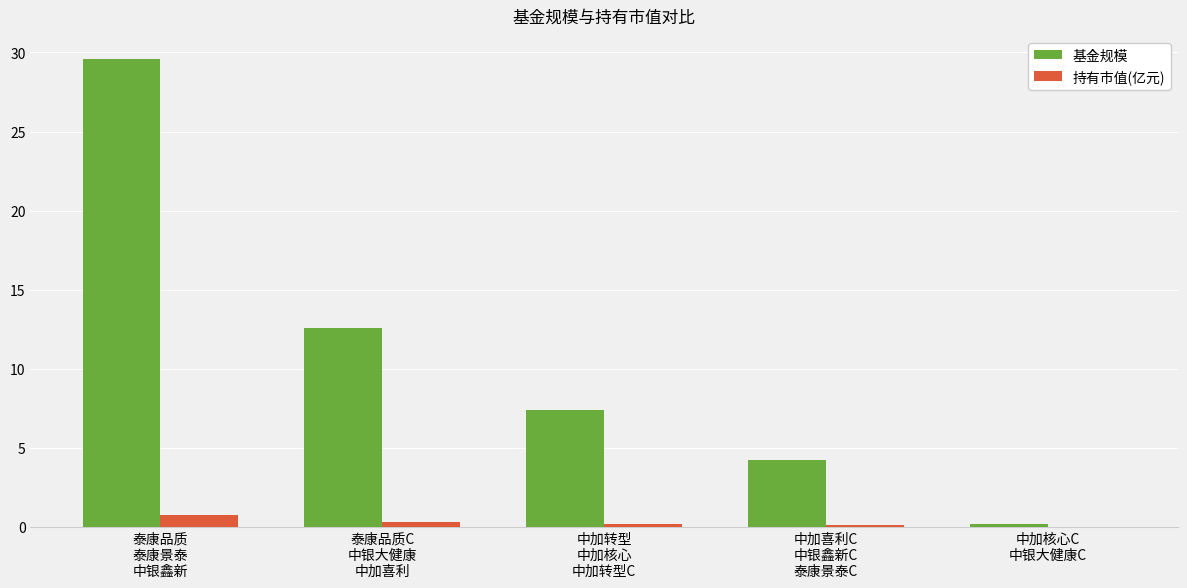

The 基金规模 series shows 12.6 at 泰康品质C
中银大健康
中加喜利. True or false?

True